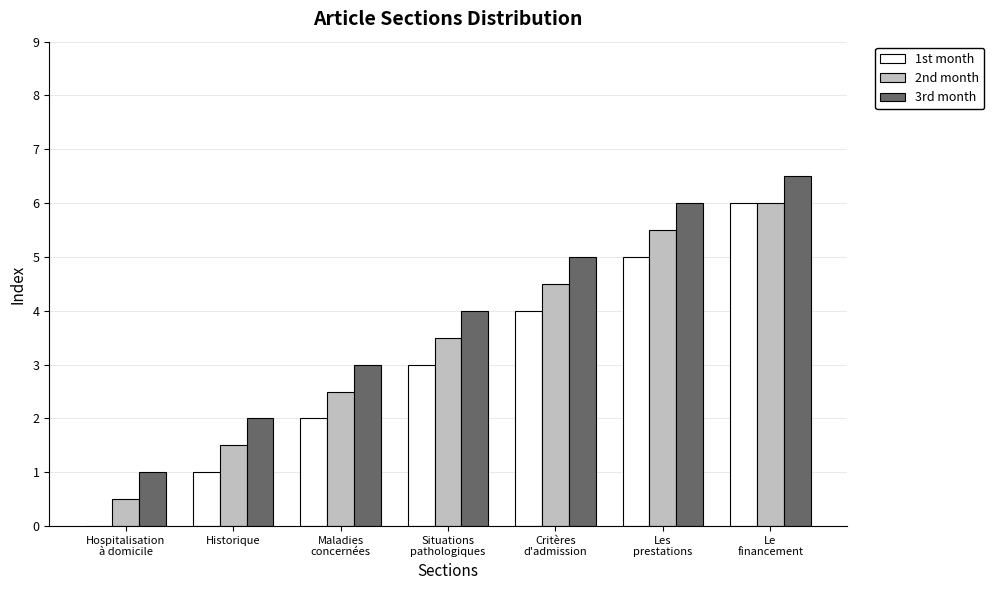

Read the 3rd month value at Les
prestations.

6.0